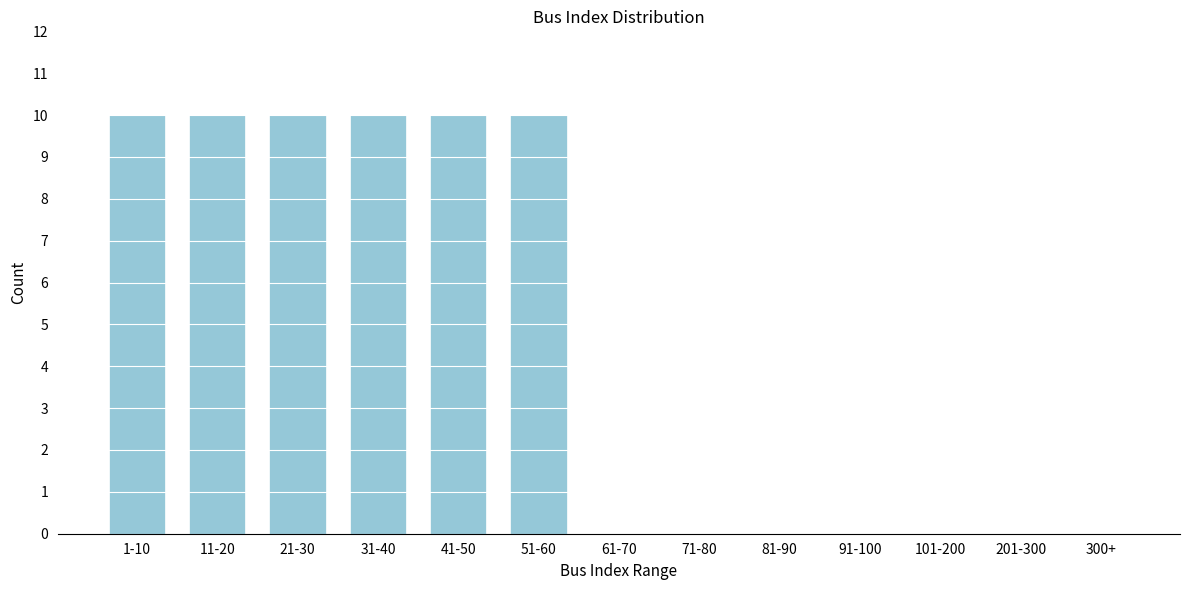

Reading right to left, extract all data points from this chart.

300+=0	201-300=0	101-200=0	91-100=0	81-90=0	71-80=0	61-70=0	51-60=10	41-50=10	31-40=10	21-30=10	11-20=10	1-10=10